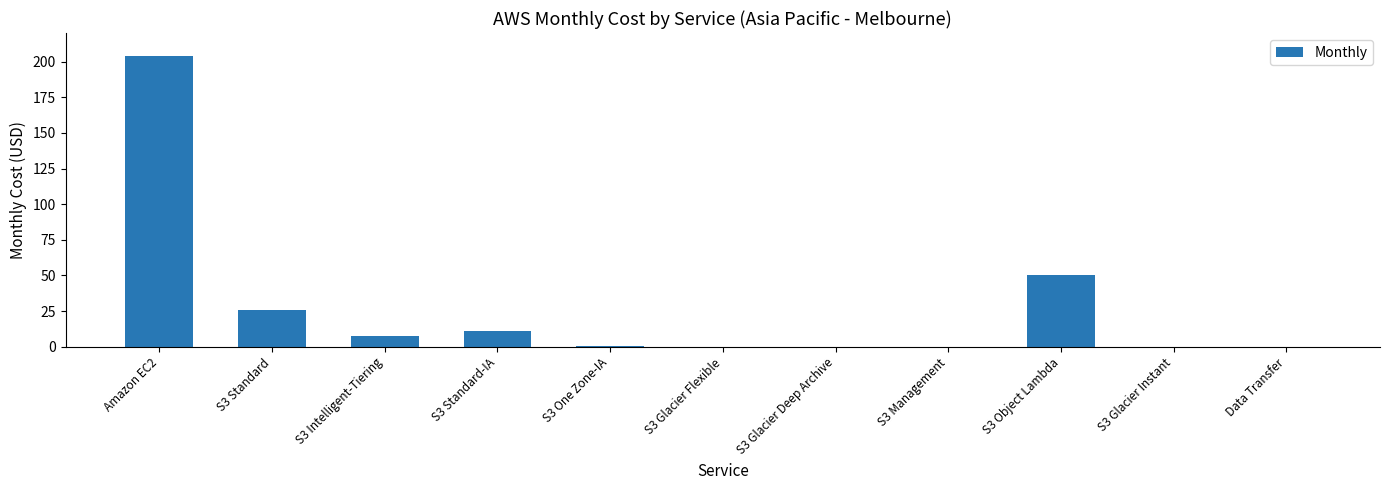

What is the sum of the values at Amazon EC2 and S3 Glacier Instant?

203.6